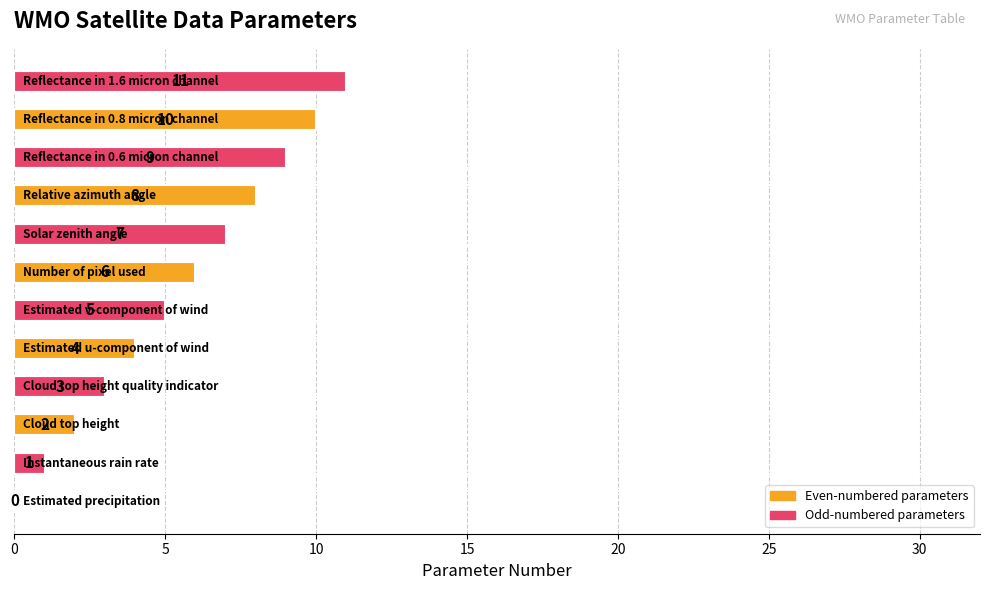

What is the sum of all values?

66